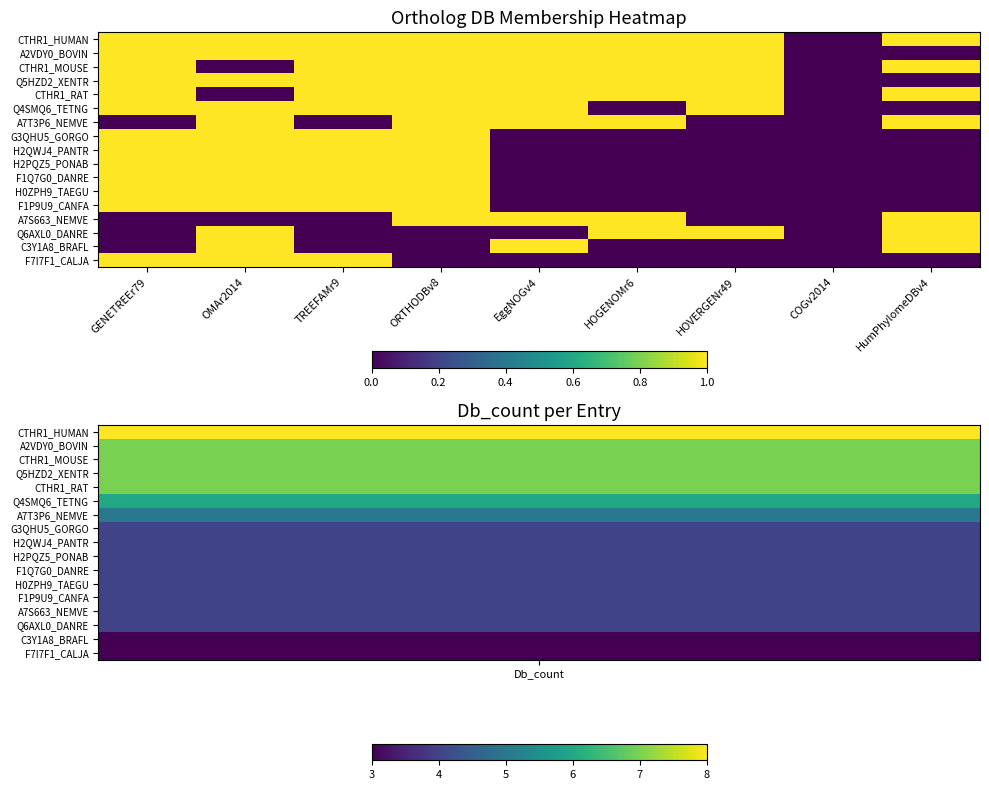

Reading left to right, transcribe all the data shown in this chart.

CTHR1_HUMAN: GENETREEr79=1	OMAr2014=1	TREEFAMr9=1	ORTHODBv8=1	EggNOGv4=1	HOGENOMr6=1	HOVERGENr49=1	COGv2014=0	HumPhylomeDBv4=1
A2VDY0_BOVIN: GENETREEr79=1	OMAr2014=1	TREEFAMr9=1	ORTHODBv8=1	EggNOGv4=1	HOGENOMr6=1	HOVERGENr49=1	COGv2014=0	HumPhylomeDBv4=0
CTHR1_MOUSE: GENETREEr79=1	OMAr2014=0	TREEFAMr9=1	ORTHODBv8=1	EggNOGv4=1	HOGENOMr6=1	HOVERGENr49=1	COGv2014=0	HumPhylomeDBv4=1
Q5HZD2_XENTR: GENETREEr79=1	OMAr2014=1	TREEFAMr9=1	ORTHODBv8=1	EggNOGv4=1	HOGENOMr6=1	HOVERGENr49=1	COGv2014=0	HumPhylomeDBv4=0
CTHR1_RAT: GENETREEr79=1	OMAr2014=0	TREEFAMr9=1	ORTHODBv8=1	EggNOGv4=1	HOGENOMr6=1	HOVERGENr49=1	COGv2014=0	HumPhylomeDBv4=1
Q4SMQ6_TETNG: GENETREEr79=1	OMAr2014=1	TREEFAMr9=1	ORTHODBv8=1	EggNOGv4=1	HOGENOMr6=0	HOVERGENr49=1	COGv2014=0	HumPhylomeDBv4=0
A7T3P6_NEMVE: GENETREEr79=0	OMAr2014=1	TREEFAMr9=0	ORTHODBv8=1	EggNOGv4=1	HOGENOMr6=1	HOVERGENr49=0	COGv2014=0	HumPhylomeDBv4=1
G3QHU5_GORGO: GENETREEr79=1	OMAr2014=1	TREEFAMr9=1	ORTHODBv8=1	EggNOGv4=0	HOGENOMr6=0	HOVERGENr49=0	COGv2014=0	HumPhylomeDBv4=0
H2QWJ4_PANTR: GENETREEr79=1	OMAr2014=1	TREEFAMr9=1	ORTHODBv8=1	EggNOGv4=0	HOGENOMr6=0	HOVERGENr49=0	COGv2014=0	HumPhylomeDBv4=0
H2PQZ5_PONAB: GENETREEr79=1	OMAr2014=1	TREEFAMr9=1	ORTHODBv8=1	EggNOGv4=0	HOGENOMr6=0	HOVERGENr49=0	COGv2014=0	HumPhylomeDBv4=0
F1Q7G0_DANRE: GENETREEr79=1	OMAr2014=1	TREEFAMr9=1	ORTHODBv8=1	EggNOGv4=0	HOGENOMr6=0	HOVERGENr49=0	COGv2014=0	HumPhylomeDBv4=0
H0ZPH9_TAEGU: GENETREEr79=1	OMAr2014=1	TREEFAMr9=1	ORTHODBv8=1	EggNOGv4=0	HOGENOMr6=0	HOVERGENr49=0	COGv2014=0	HumPhylomeDBv4=0
F1P9U9_CANFA: GENETREEr79=1	OMAr2014=1	TREEFAMr9=1	ORTHODBv8=1	EggNOGv4=0	HOGENOMr6=0	HOVERGENr49=0	COGv2014=0	HumPhylomeDBv4=0
A7S663_NEMVE: GENETREEr79=0	OMAr2014=0	TREEFAMr9=0	ORTHODBv8=1	EggNOGv4=1	HOGENOMr6=1	HOVERGENr49=0	COGv2014=0	HumPhylomeDBv4=1
Q6AXL0_DANRE: GENETREEr79=0	OMAr2014=1	TREEFAMr9=0	ORTHODBv8=0	EggNOGv4=0	HOGENOMr6=1	HOVERGENr49=1	COGv2014=0	HumPhylomeDBv4=1
C3Y1A8_BRAFL: GENETREEr79=0	OMAr2014=1	TREEFAMr9=0	ORTHODBv8=0	EggNOGv4=1	HOGENOMr6=0	HOVERGENr49=0	COGv2014=0	HumPhylomeDBv4=1
F7I7F1_CALJA: GENETREEr79=1	OMAr2014=1	TREEFAMr9=1	ORTHODBv8=0	EggNOGv4=0	HOGENOMr6=0	HOVERGENr49=0	COGv2014=0	HumPhylomeDBv4=0